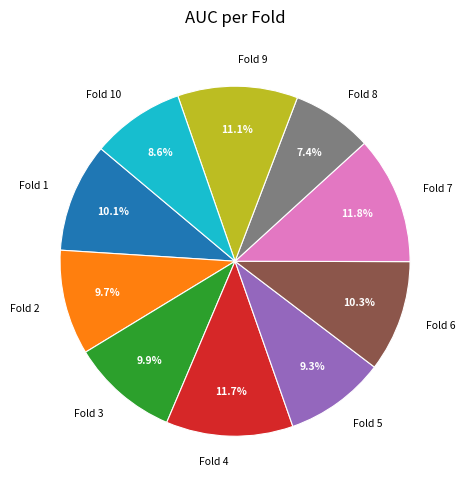

To the nearest percent, what percentage of the pie is Fold 1?

10%